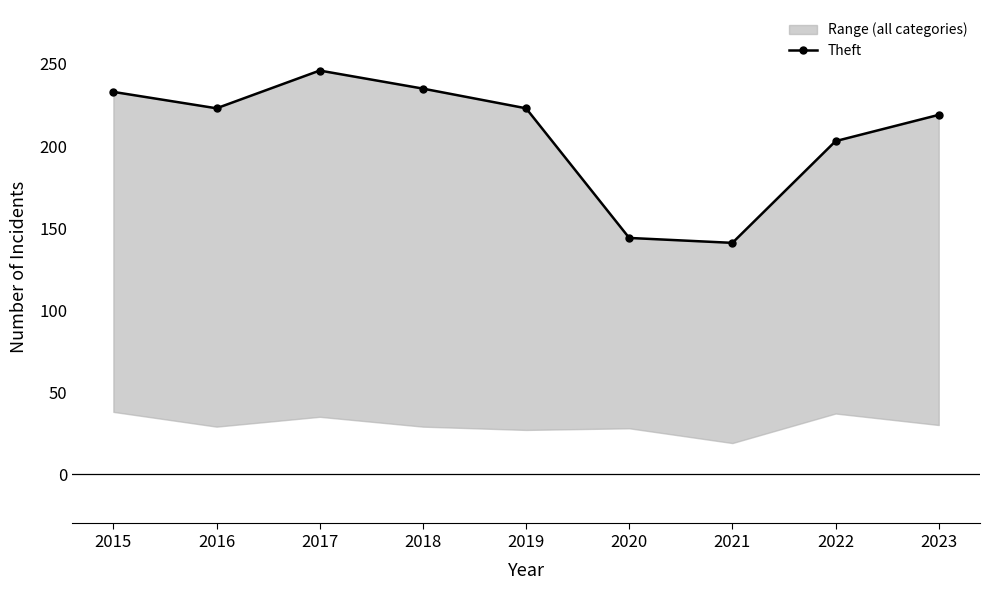

What is the difference between the maximum and minimum values?

105